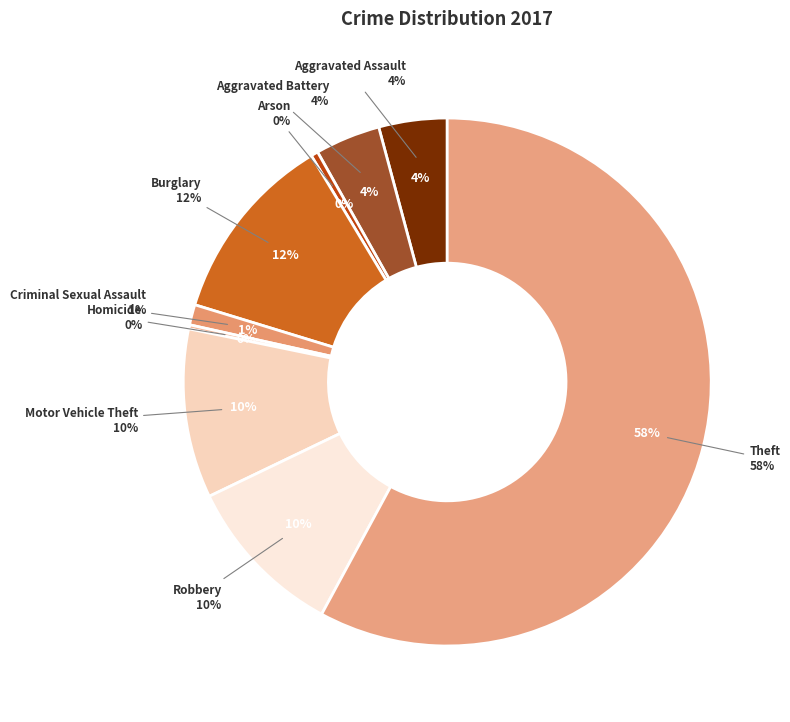

Does Theft account for over 50% of the chart?

Yes